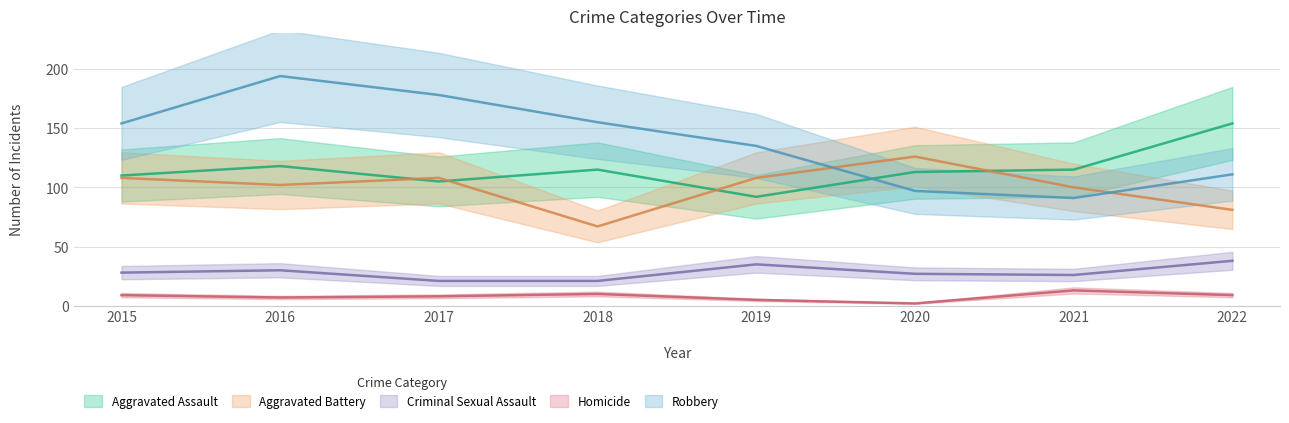

What is the minimum value shown in the chart?

2